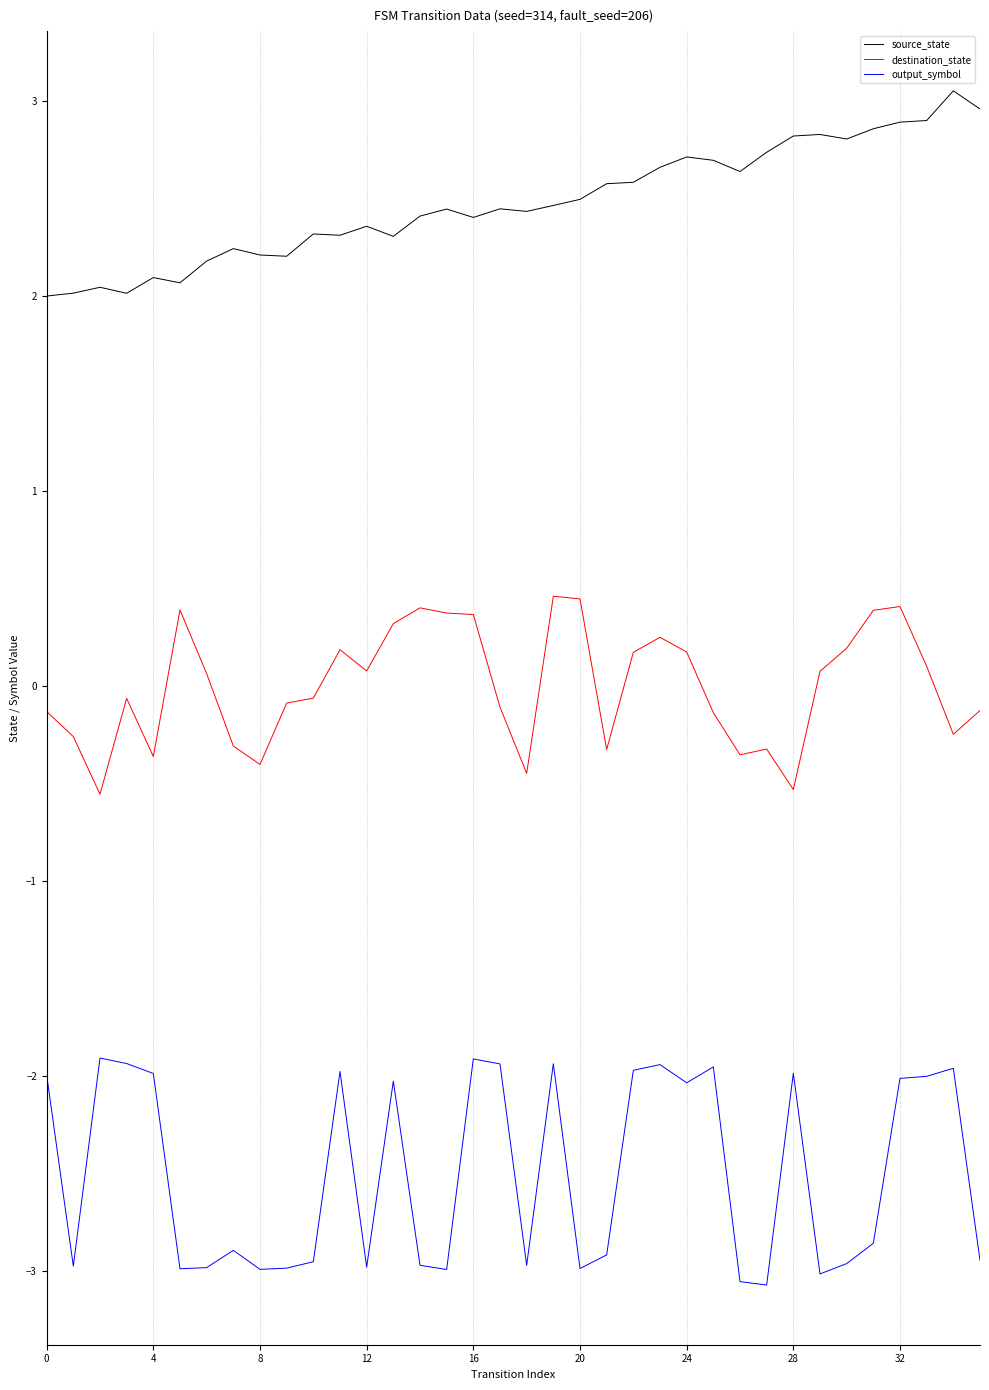

True or false: output_symbol and source_state intersect in this chart.

False